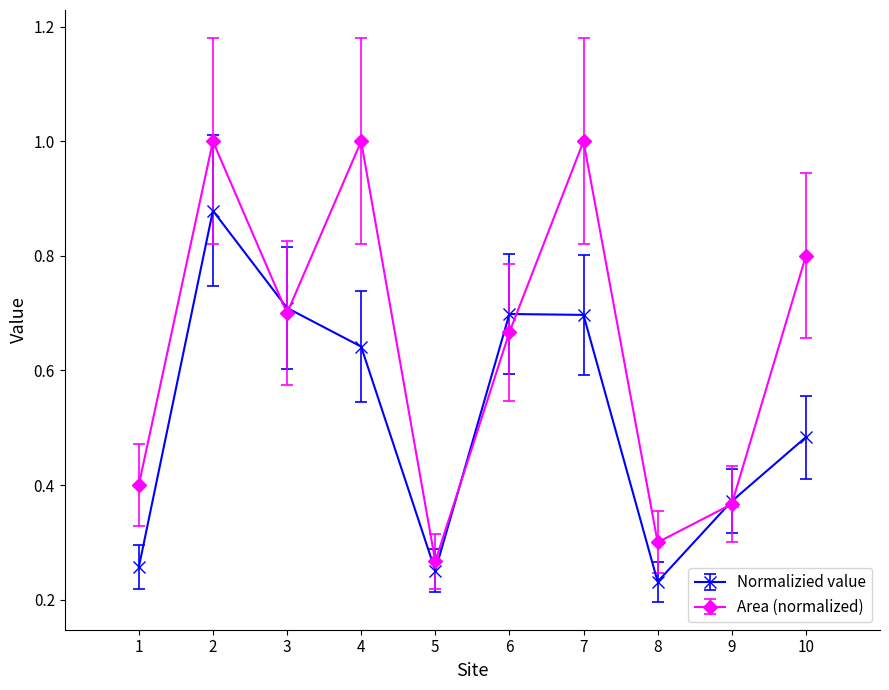

What is the maximum value for Area (normalized)?

1.0